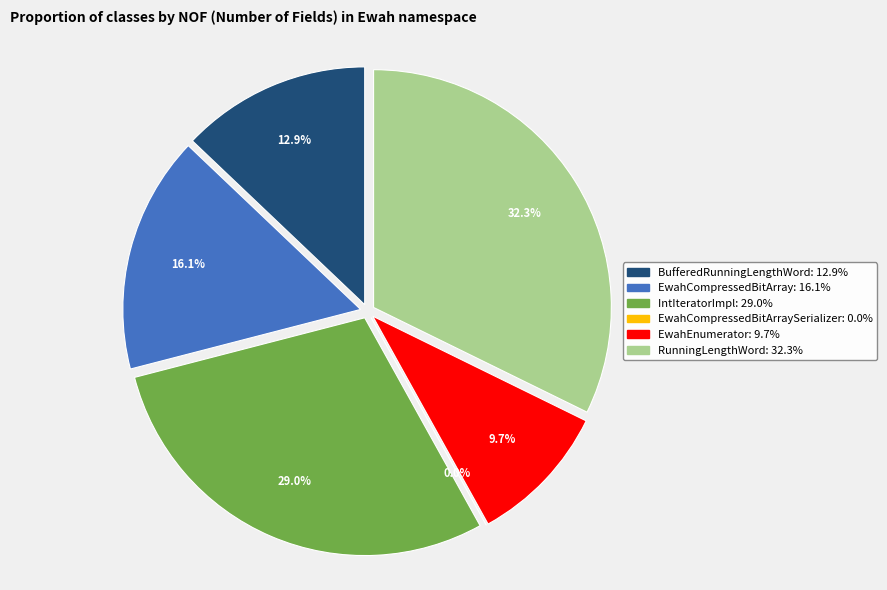

Between EwahCompressedBitArray and EwahEnumerator, which is larger?

EwahCompressedBitArray